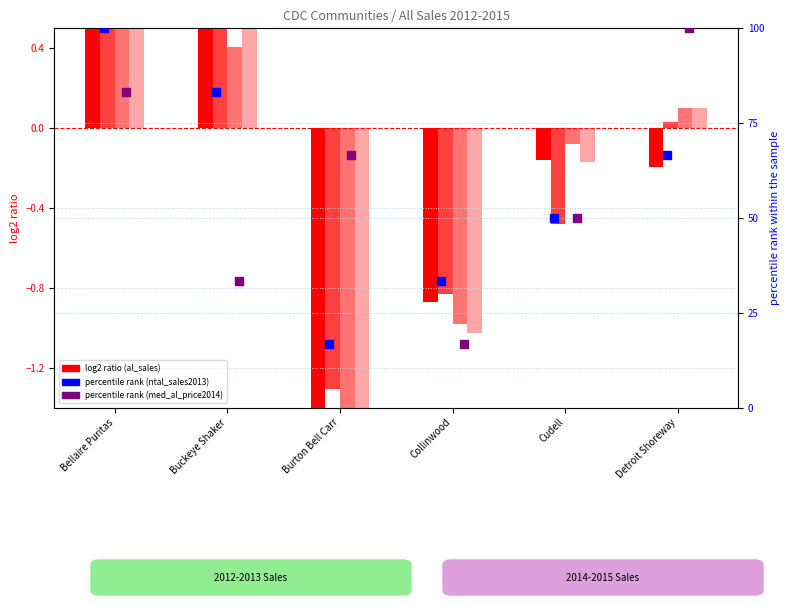

At which category is the sum across all series the highest?

Bellaire Puritas